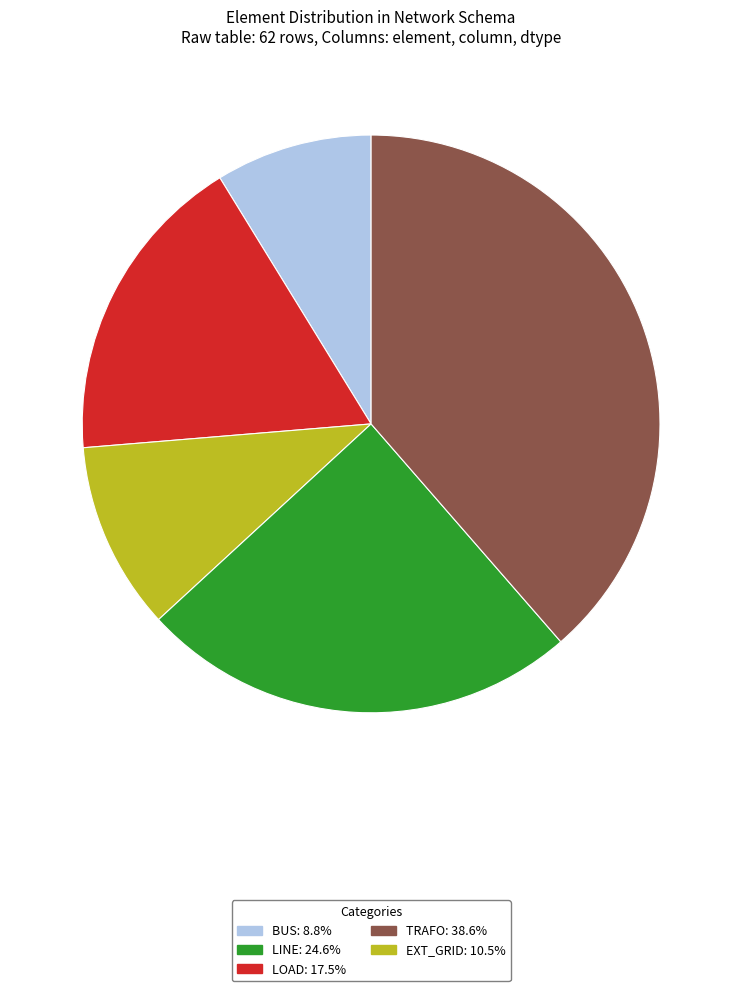

Does any single category account for the majority?

No